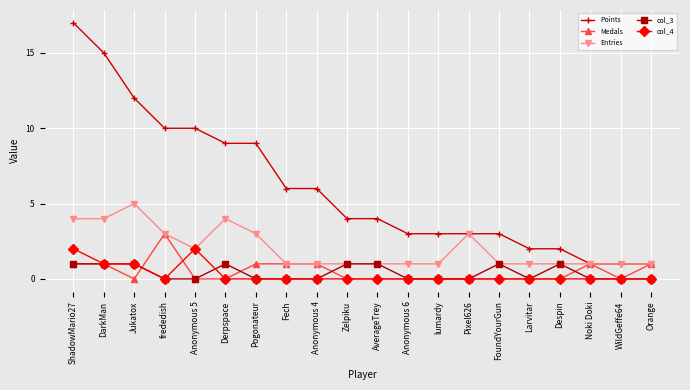

Does the chart display data point markers on the line(s)?

Yes